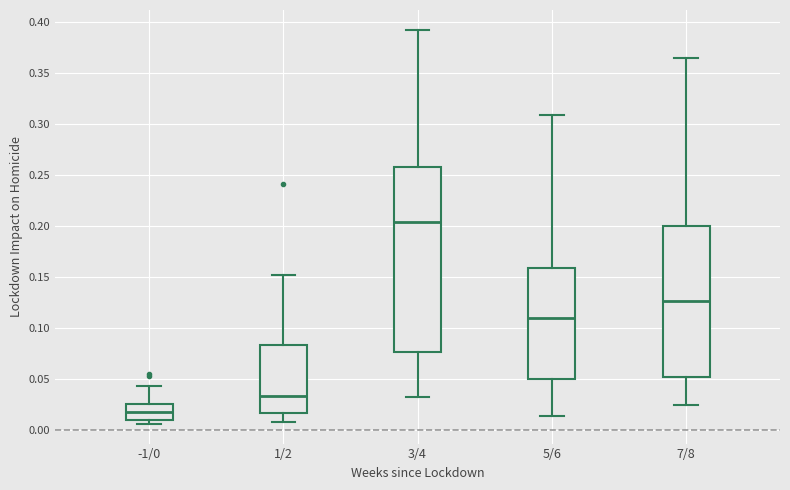

Reading left to right, read every box against the y-axis: the position of its median line, the range the box covers, and the ends of its whiskers. The values are not printed on the chart, so give them approximately, as read against the axis.

-1/0: median 0.020, box 0.010 to 0.025, whiskers 0.005 to 0.045
1/2: median 0.035, box 0.015 to 0.085, whiskers 0.010 to 0.150
3/4: median 0.205, box 0.075 to 0.260, whiskers 0.030 to 0.390
5/6: median 0.110, box 0.050 to 0.160, whiskers 0.015 to 0.310
7/8: median 0.125, box 0.050 to 0.200, whiskers 0.025 to 0.365